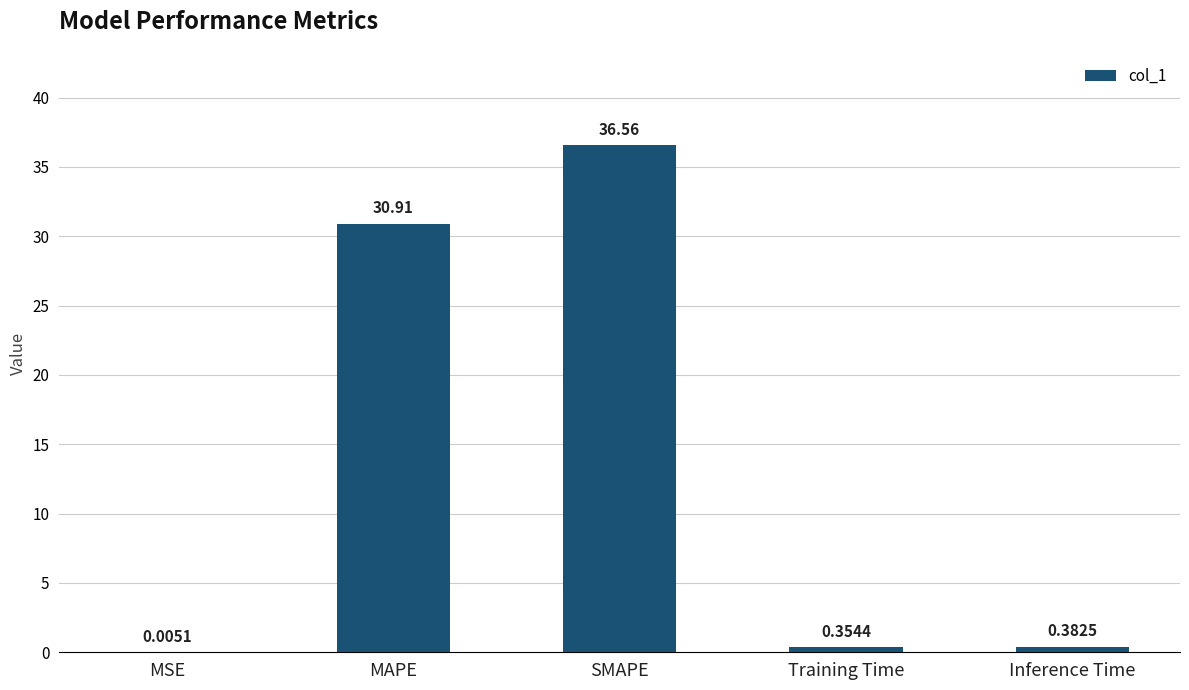

What is the sum of all values?

68.2